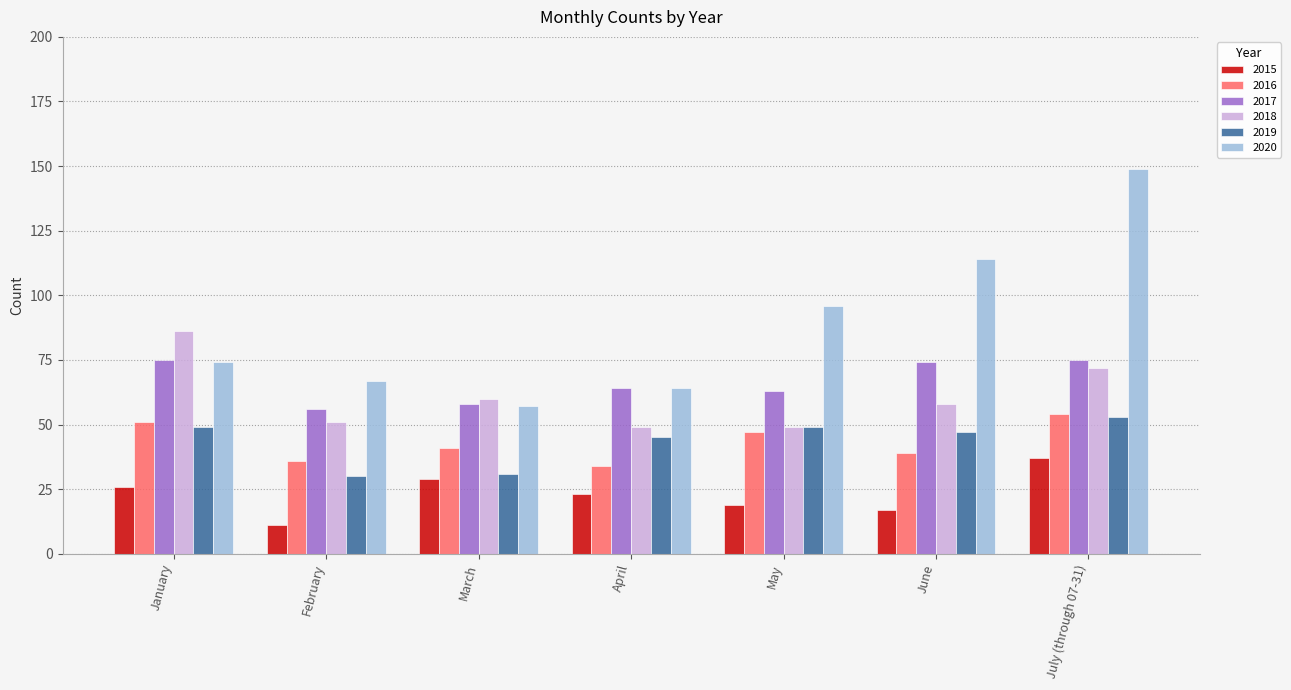

At how many categories does at least one series exceed 11?

7